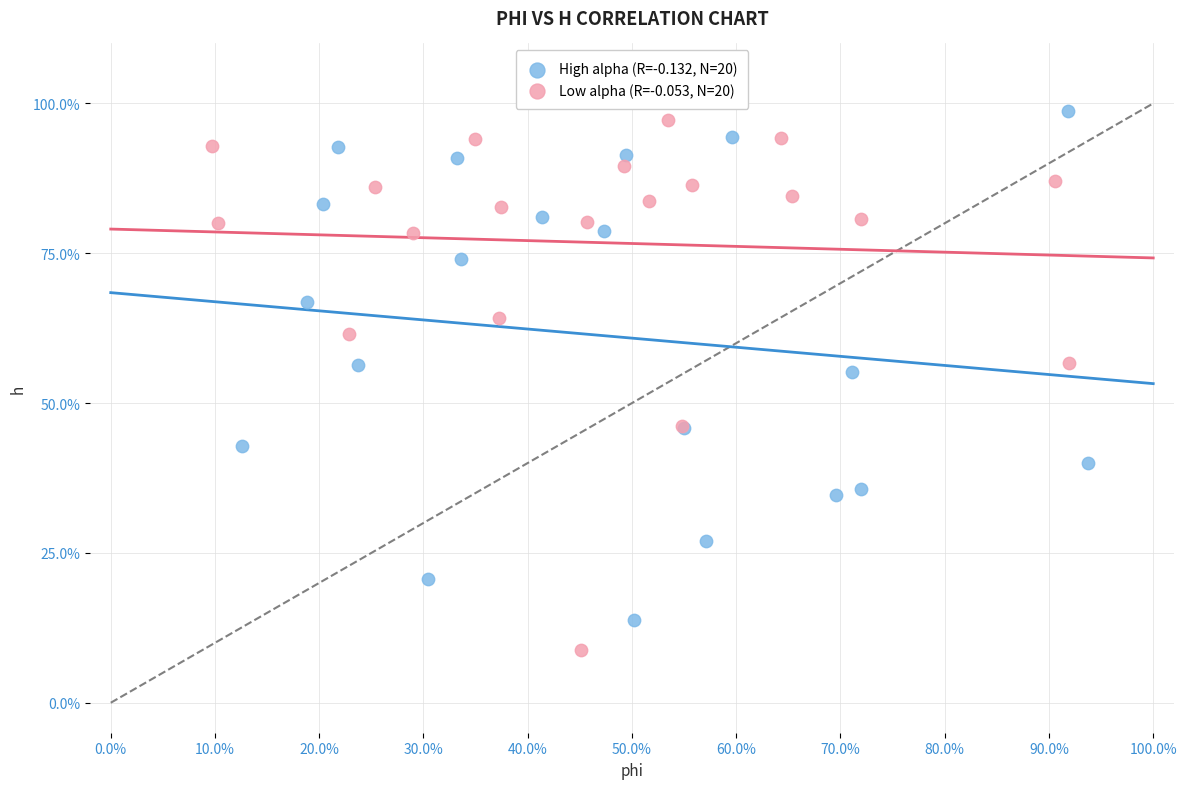

What are all the series names shown in the legend?

High alpha (R=-0.132, N=20), Low alpha (R=-0.053, N=20)